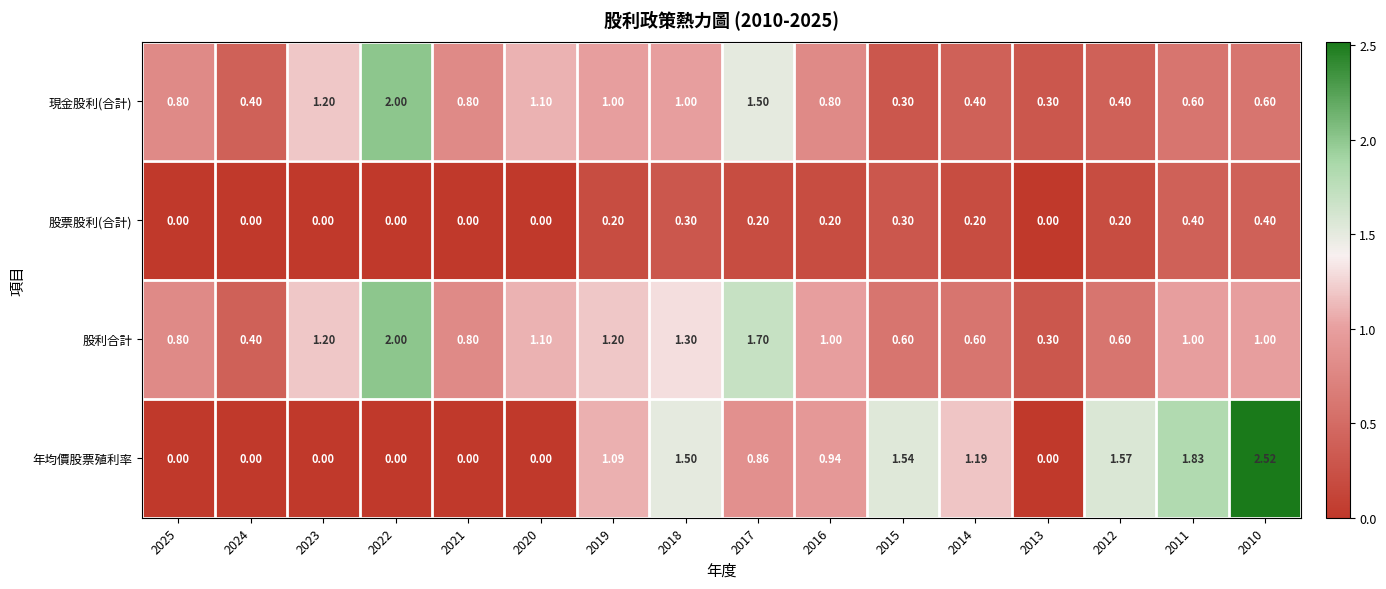

Which series changed the most between 2024 and 2016?

年均價股票殖利率